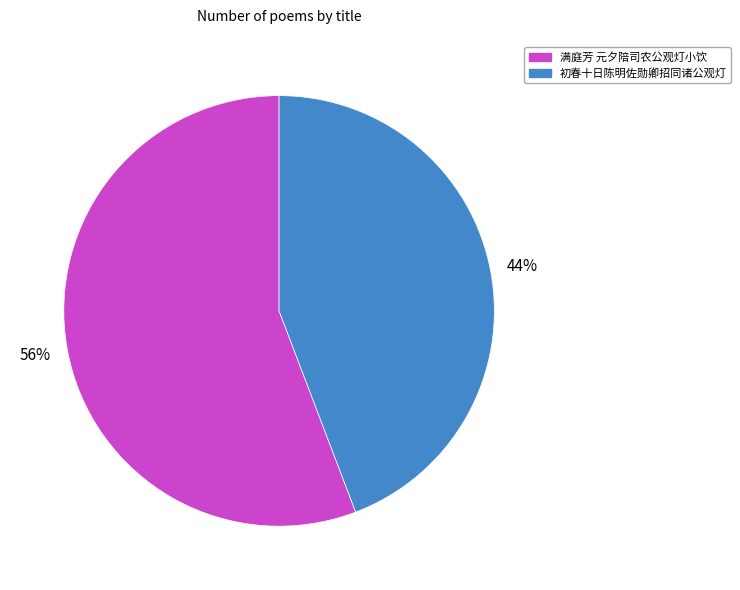

Is it true that 初春十日陈明佐勋卿招同诸公观灯 is 58% of the pie?

False